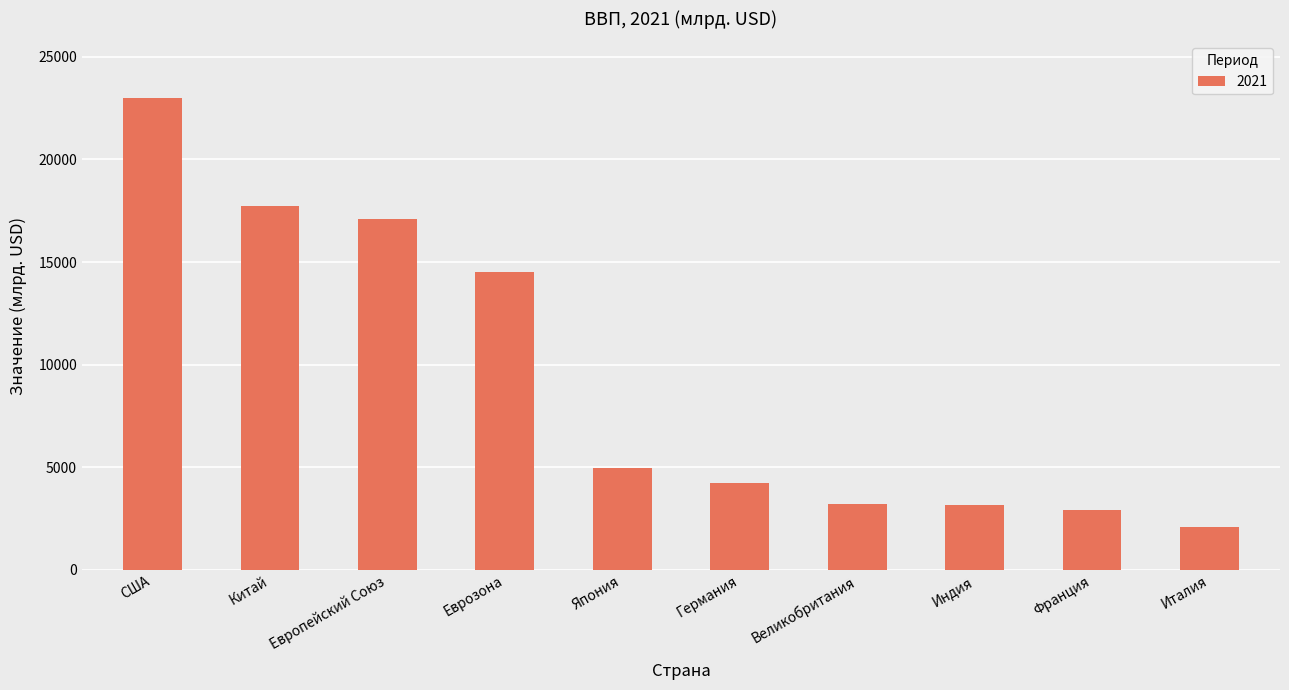

What is the value of the 9th bar from the left?

2937